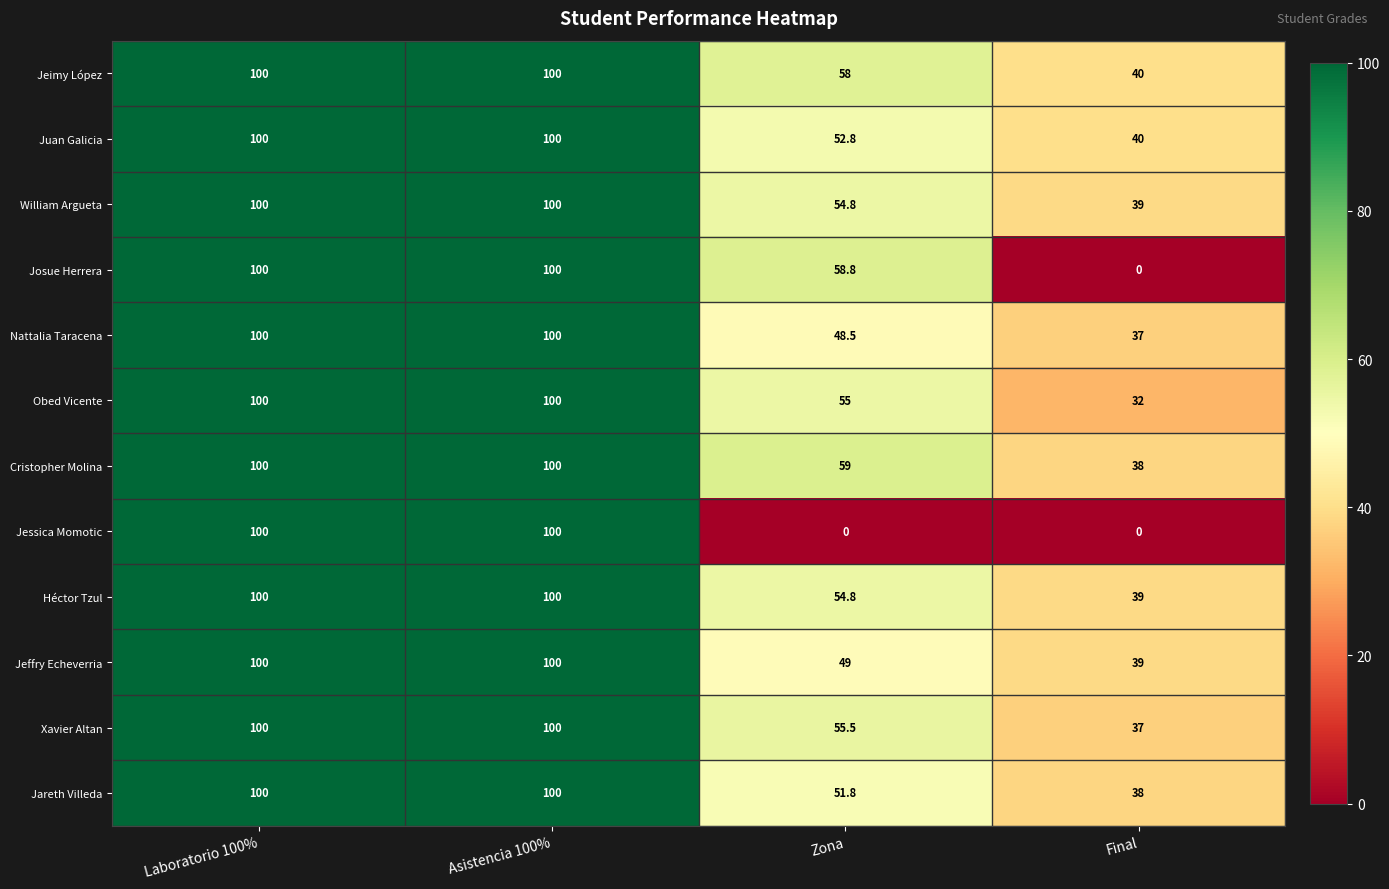

At which label is Josue Herrera closest to 50?

Zona